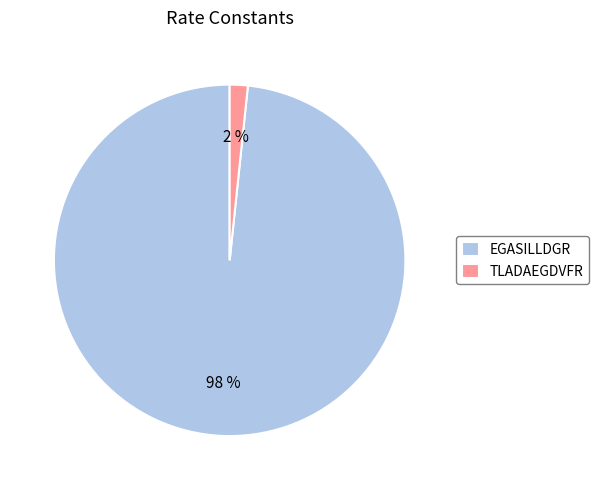

Which slice is the smallest?

TLADAEGDVFR